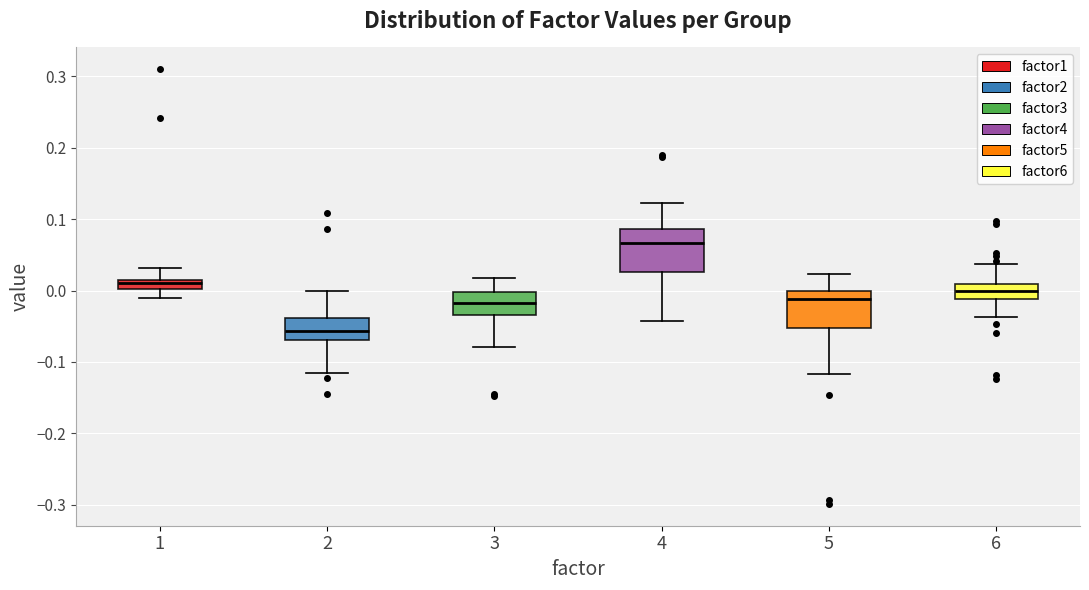

Which box's median line is the highest?

4